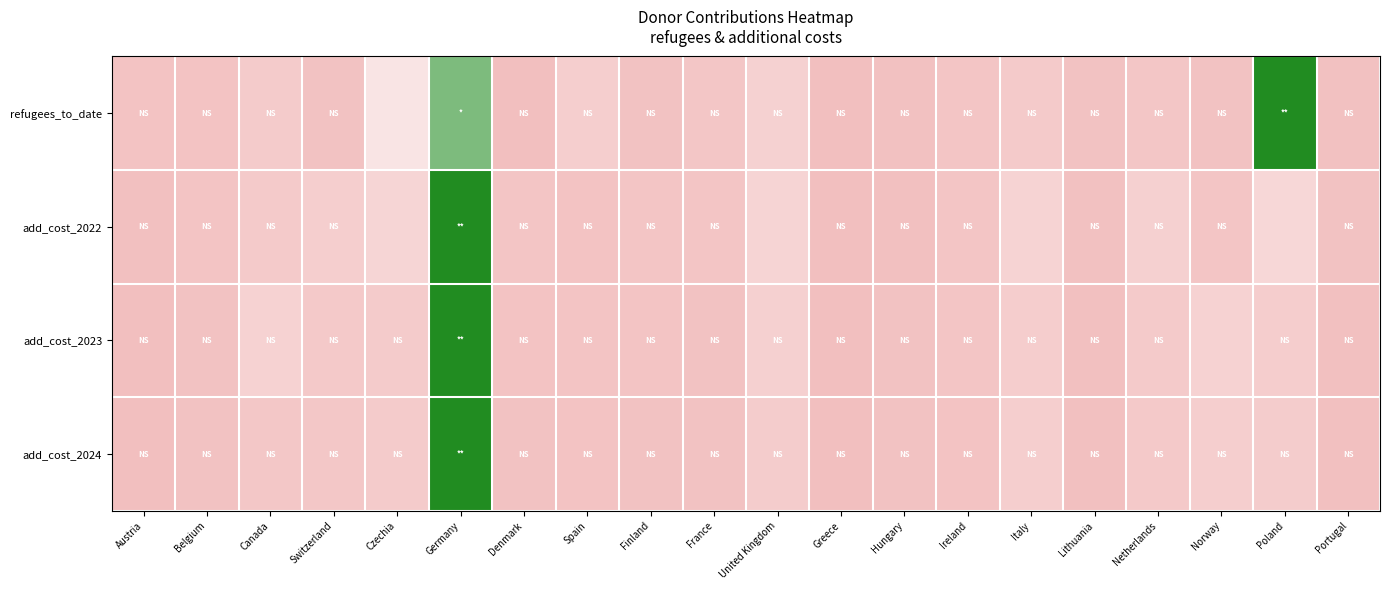

List the series in order of their overall mean, highest first.

refugees_to_date, add_cost_2022, add_cost_2023, add_cost_2024